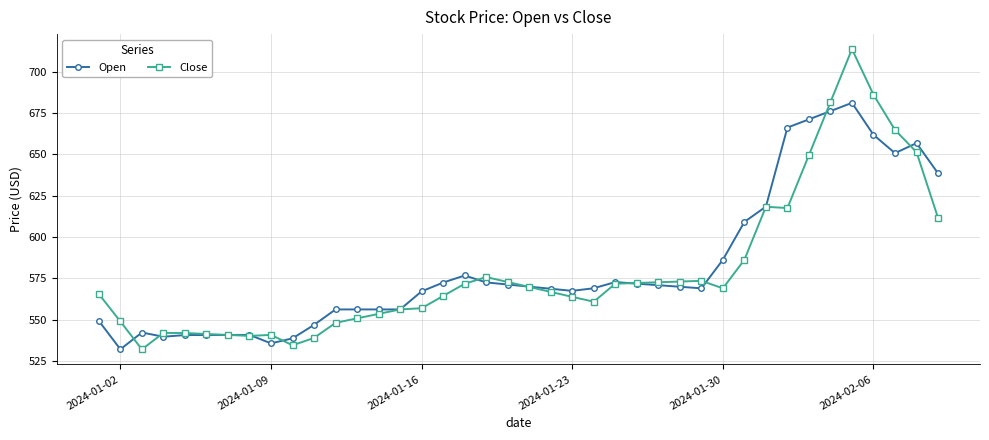

What is the value of the Open point at the 20th from the left?

571.2